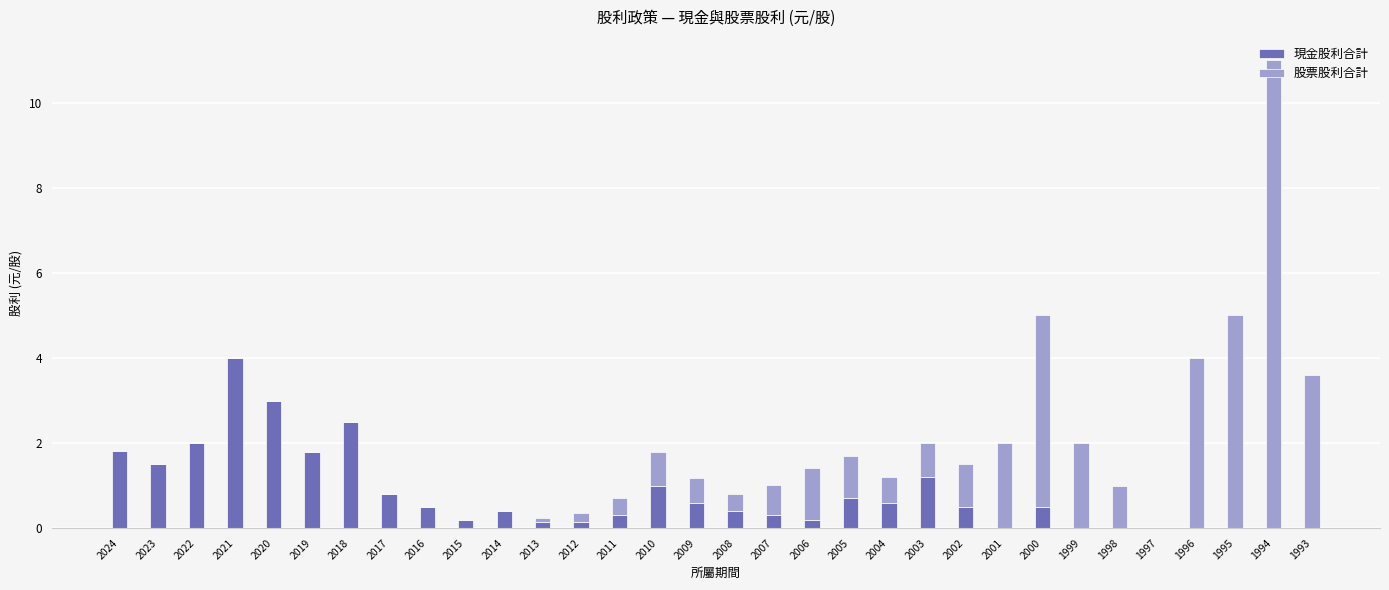

At which label does 現金股利合計 reach its peak?

2021